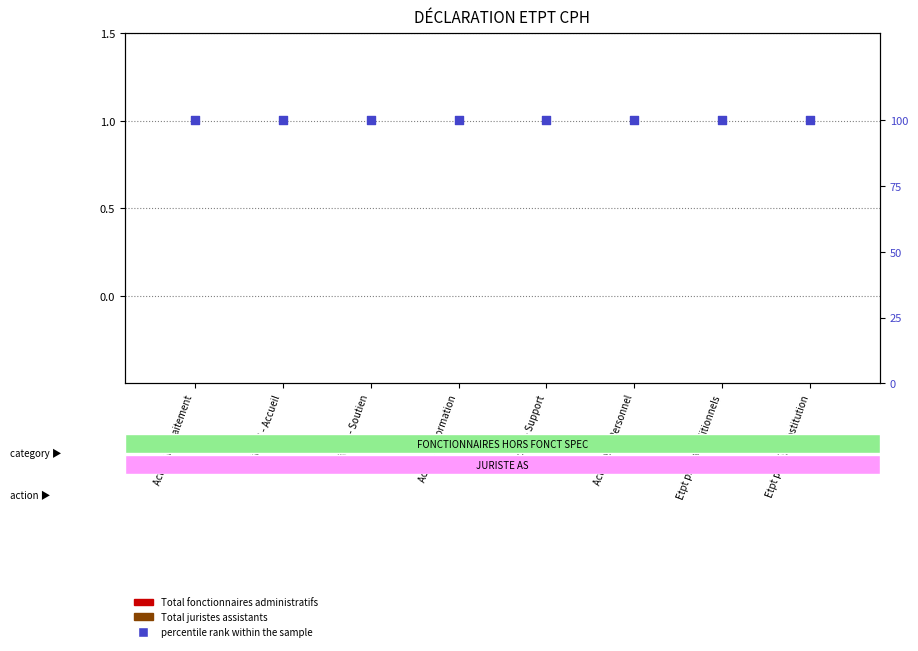

Which series contains the highest Y value?

percentile rank within the sample